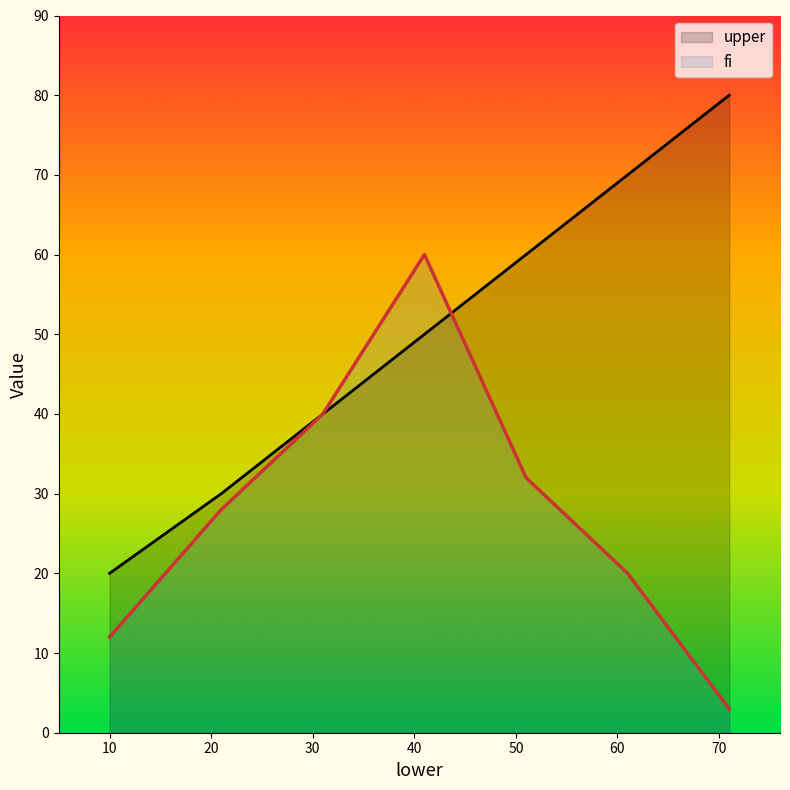

The value of fi at 21 is 28. True or false?

True